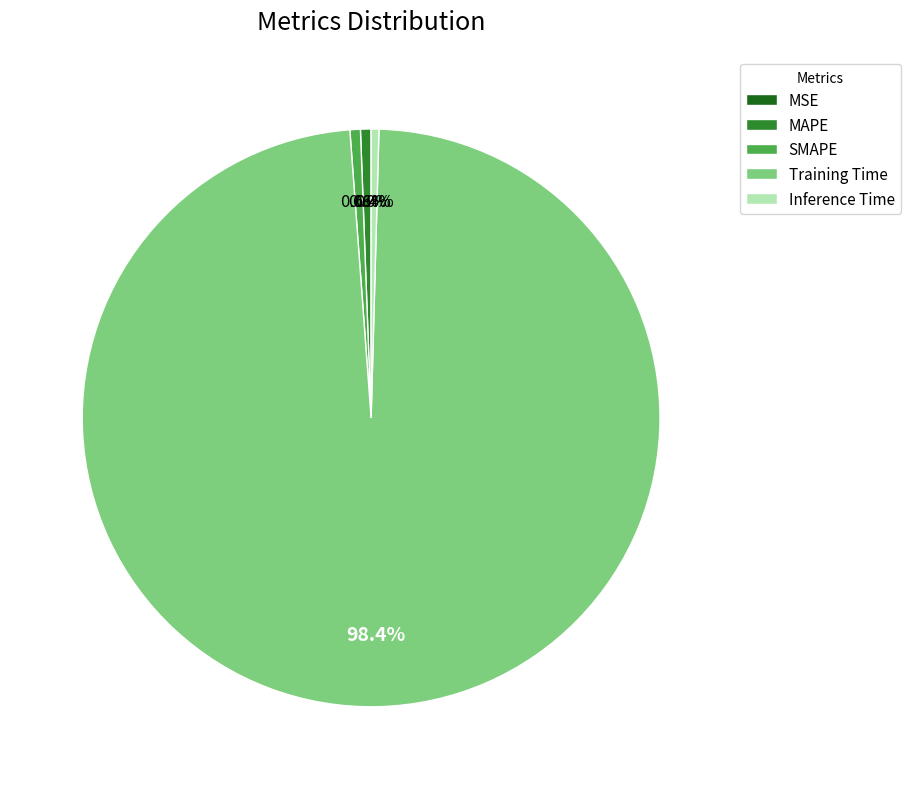

Which category has the biggest portion of the pie?

Training Time